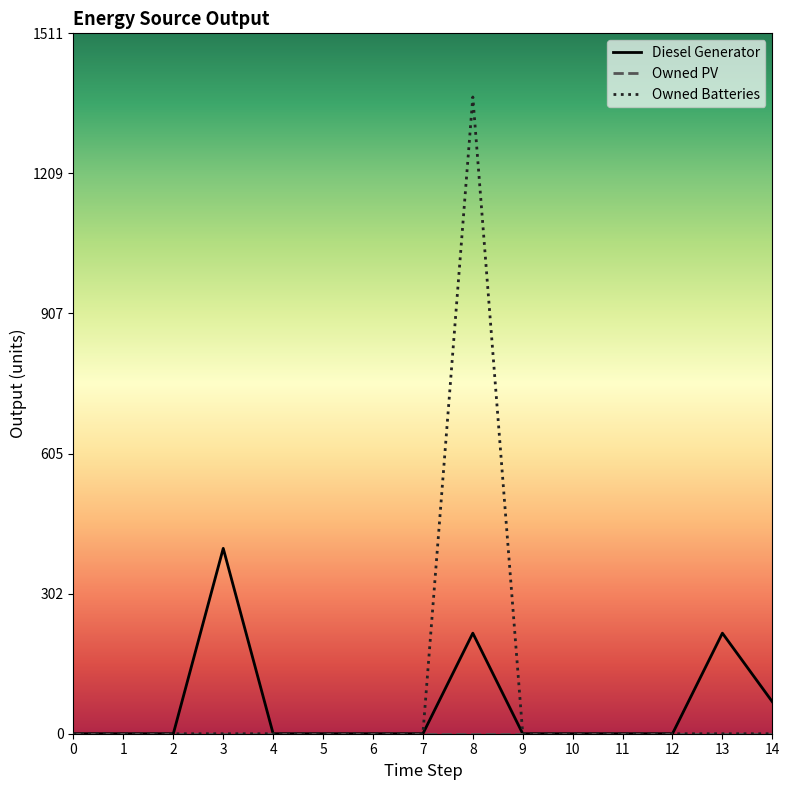

Which series has the widest spread of values?

Owned Batteries